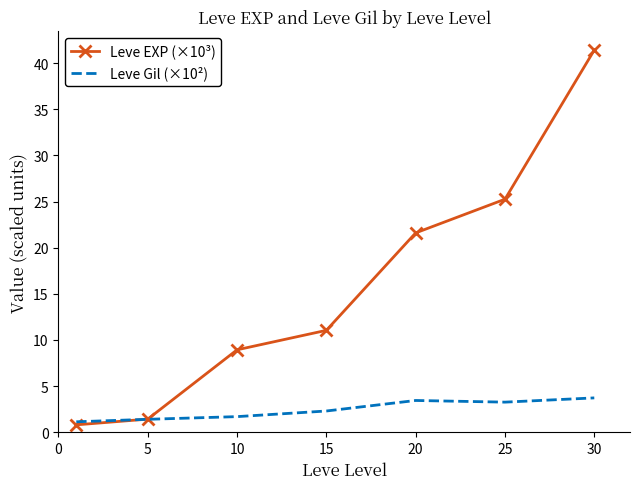

True or false: Leve EXP (×10³) has more than 0 interior local peaks.

False